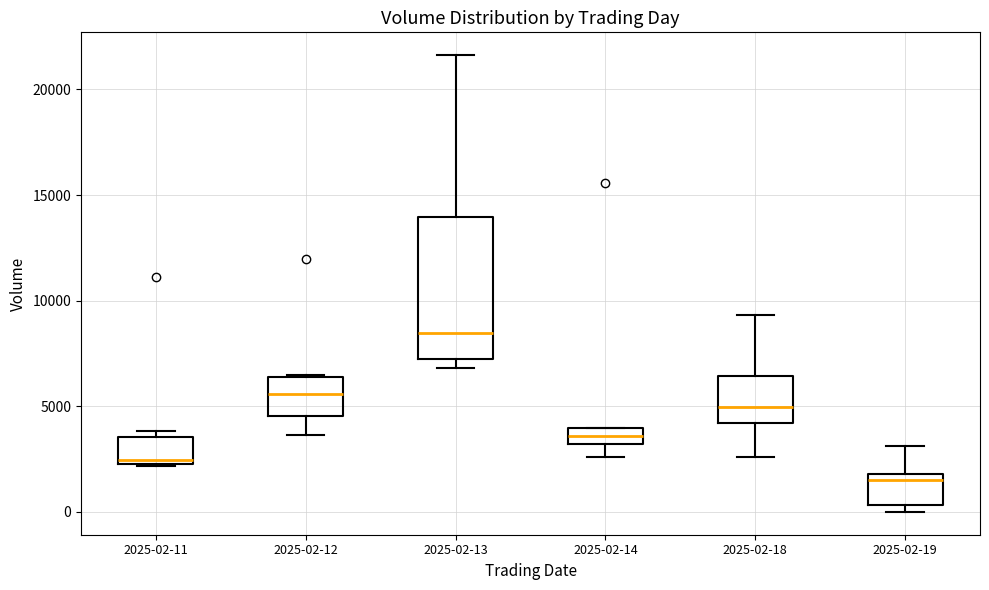

Where is the lower edge of the box for 2025-02-11 on the y-axis? The values are not printed on the chart, so give them approximately, as read against the axis.

2500